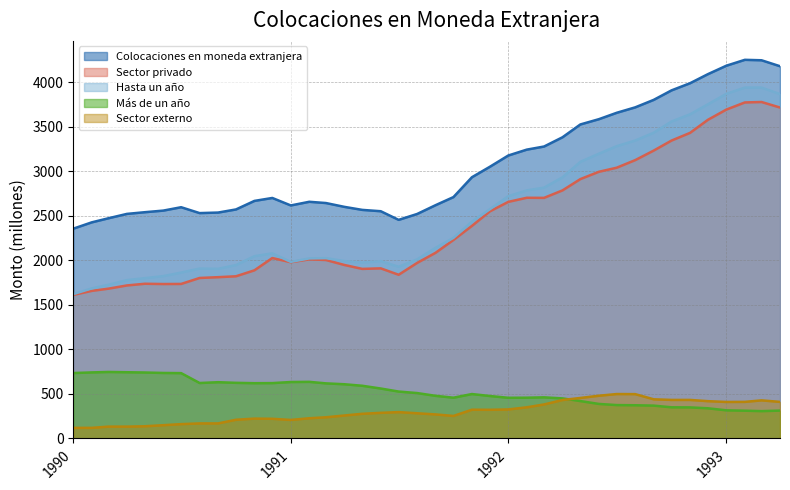

What is the lowest value of the Sector externo series?

119